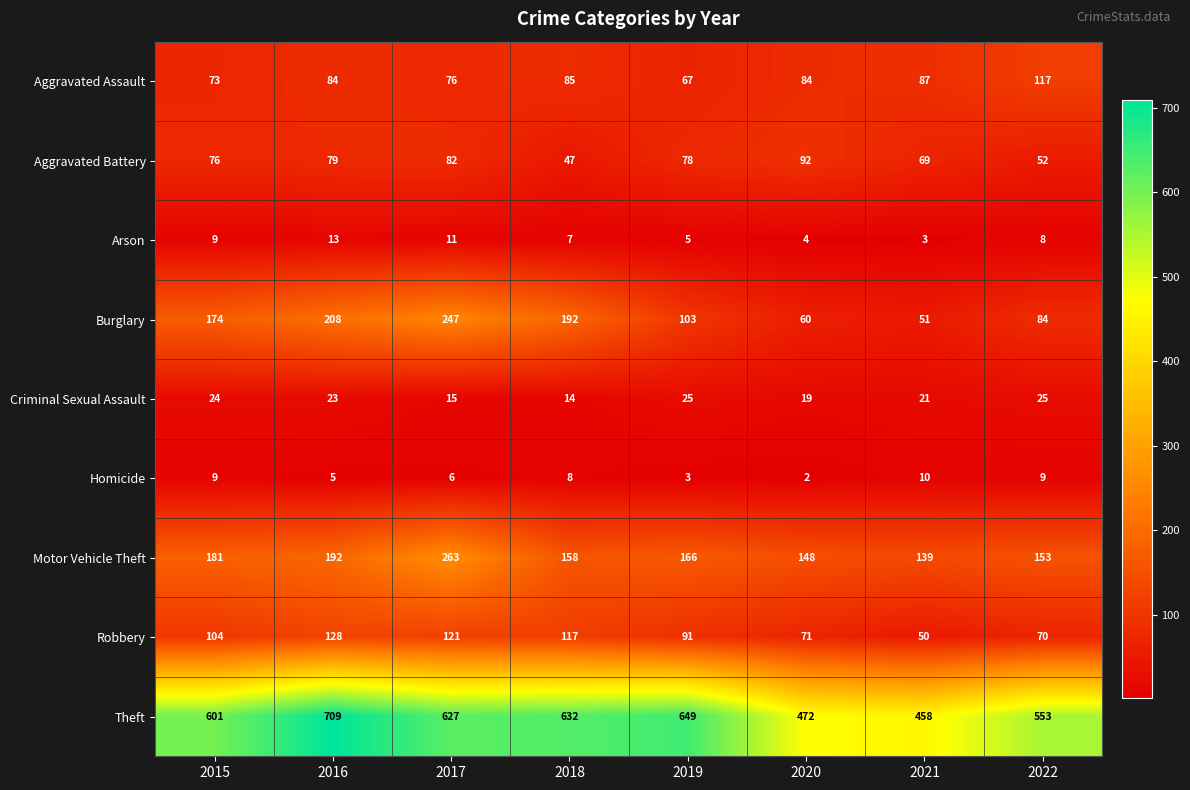

List the series in order of their peak value, lowest first.

Homicide, Arson, Criminal Sexual Assault, Aggravated Battery, Aggravated Assault, Robbery, Burglary, Motor Vehicle Theft, Theft